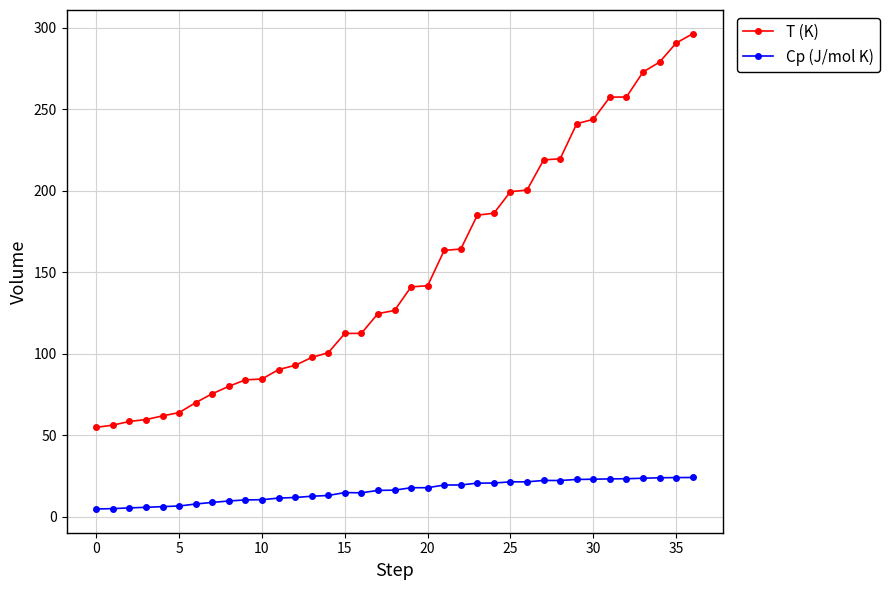

At how many categories does at least one series exceed 204?

10